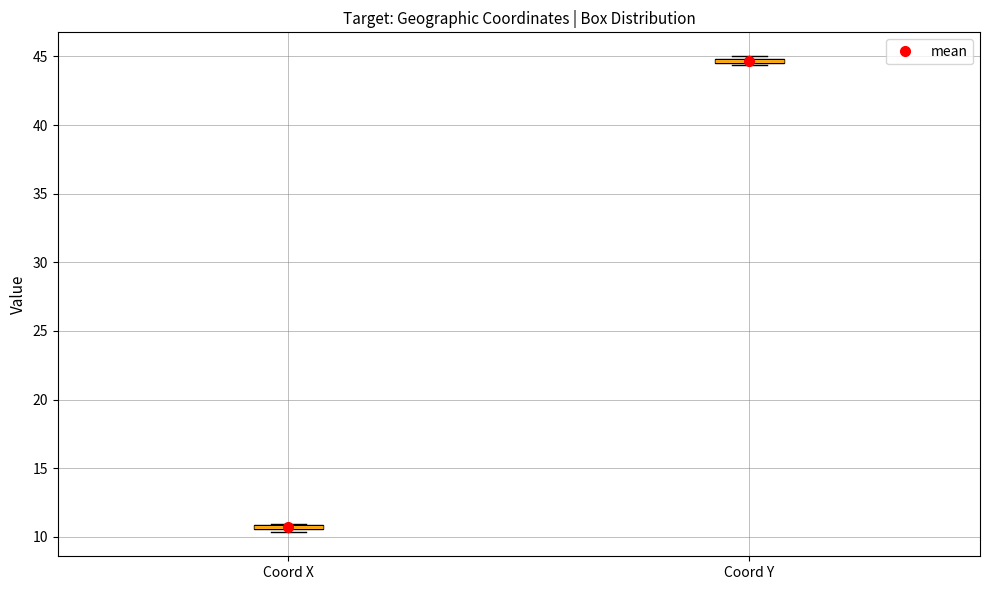

Where is the upper edge of the box for Coord X on the y-axis? The values are not printed on the chart, so give them approximately, as read against the axis.

11.0